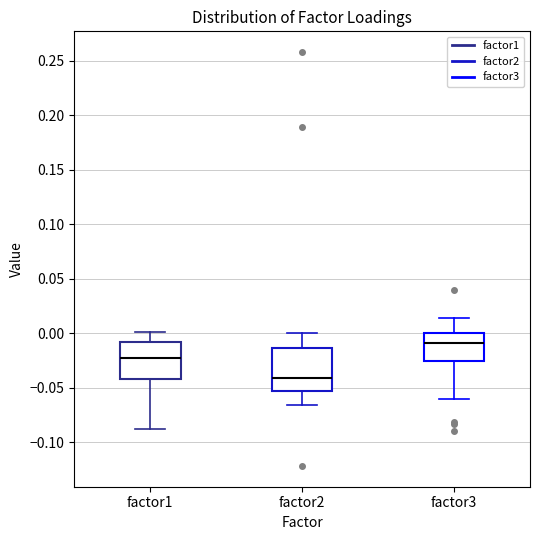

Reading left to right, read every box against the y-axis: the position of its median line, the range the box covers, and the ends of its whiskers. The values are not printed on the chart, so give them approximately, as read against the axis.

factor1: median -0.025, box -0.040 to -0.010, whiskers -0.090 to 0.000
factor2: median -0.040, box -0.055 to -0.015, whiskers -0.065 to 0.000
factor3: median -0.010, box -0.025 to 0.000, whiskers -0.060 to 0.015